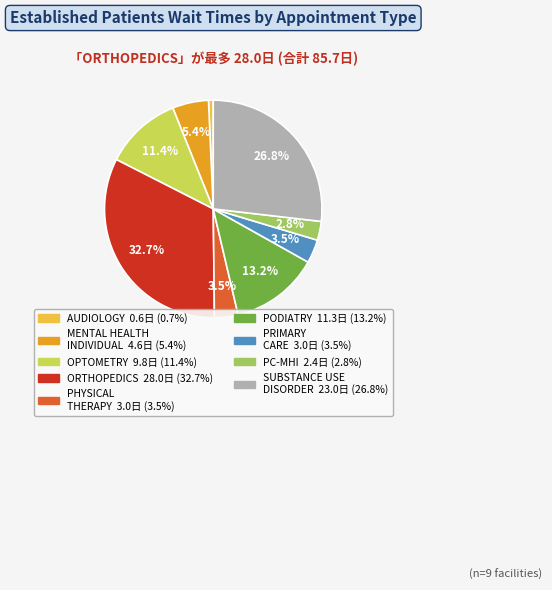

Is there any slice that represents more than half of the pie?

No